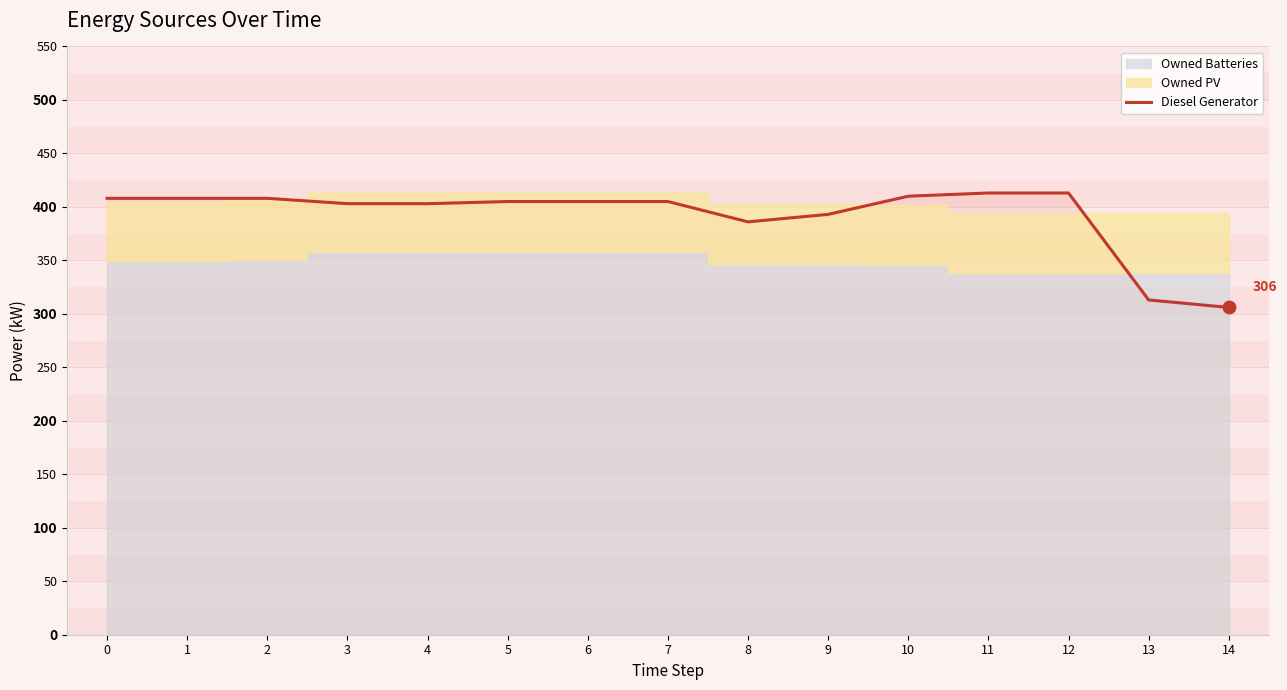

Approximately how many times larger is the value at 5 compared to 11?

1.0